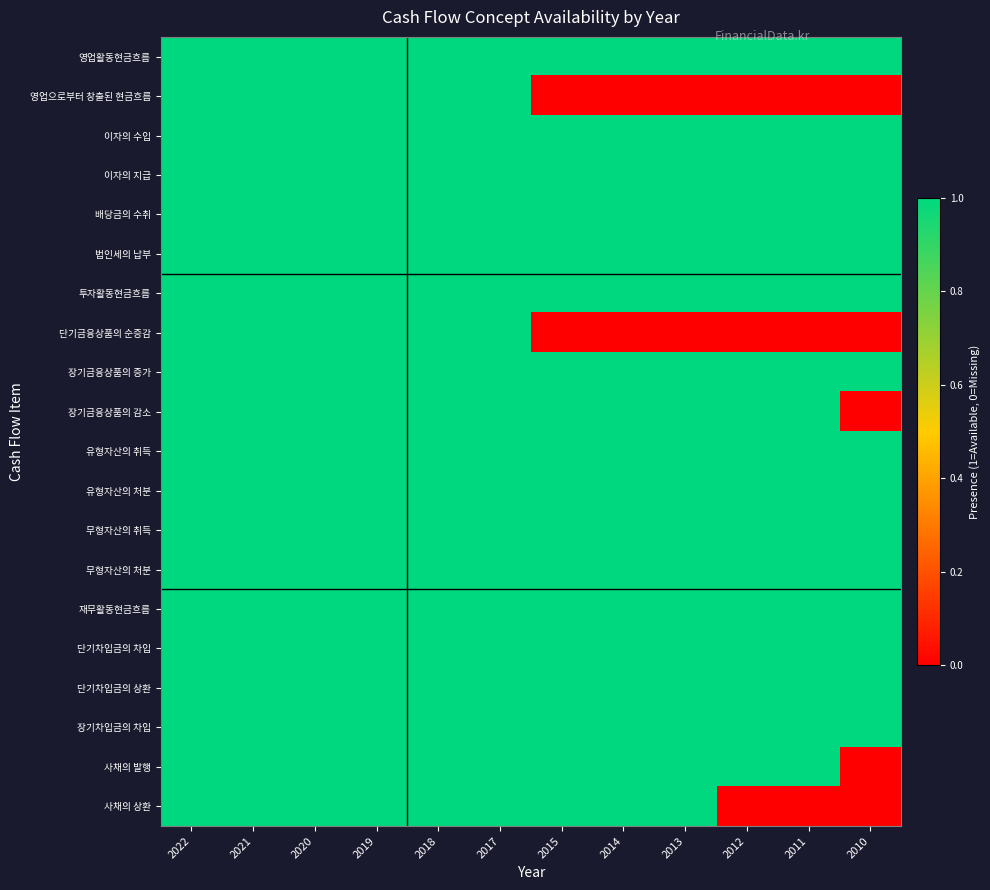

Reading right to left, what are all the values shown in this chart?

영업활동현금흐름: 2010=1	2011=1	2012=1	2013=1	2014=1	2015=1	2017=1	2018=1	2019=1	2020=1	2021=1	2022=1
영업으로부터 창출된 현금흐름: 2010=0	2011=0	2012=0	2013=0	2014=0	2015=0	2017=1	2018=1	2019=1	2020=1	2021=1	2022=1
이자의 수입: 2010=1	2011=1	2012=1	2013=1	2014=1	2015=1	2017=1	2018=1	2019=1	2020=1	2021=1	2022=1
이자의 지급: 2010=1	2011=1	2012=1	2013=1	2014=1	2015=1	2017=1	2018=1	2019=1	2020=1	2021=1	2022=1
배당금의 수취: 2010=1	2011=1	2012=1	2013=1	2014=1	2015=1	2017=1	2018=1	2019=1	2020=1	2021=1	2022=1
법인세의 납부: 2010=1	2011=1	2012=1	2013=1	2014=1	2015=1	2017=1	2018=1	2019=1	2020=1	2021=1	2022=1
투자활동현금흐름: 2010=1	2011=1	2012=1	2013=1	2014=1	2015=1	2017=1	2018=1	2019=1	2020=1	2021=1	2022=1
단기금융상품의 순증감: 2010=0	2011=0	2012=0	2013=0	2014=0	2015=0	2017=1	2018=1	2019=1	2020=1	2021=1	2022=1
장기금융상품의 증가: 2010=1	2011=1	2012=1	2013=1	2014=1	2015=1	2017=1	2018=1	2019=1	2020=1	2021=1	2022=1
장기금융상품의 감소: 2010=0	2011=1	2012=1	2013=1	2014=1	2015=1	2017=1	2018=1	2019=1	2020=1	2021=1	2022=1
유형자산의 취득: 2010=1	2011=1	2012=1	2013=1	2014=1	2015=1	2017=1	2018=1	2019=1	2020=1	2021=1	2022=1
유형자산의 처분: 2010=1	2011=1	2012=1	2013=1	2014=1	2015=1	2017=1	2018=1	2019=1	2020=1	2021=1	2022=1
무형자산의 취득: 2010=1	2011=1	2012=1	2013=1	2014=1	2015=1	2017=1	2018=1	2019=1	2020=1	2021=1	2022=1
무형자산의 처분: 2010=1	2011=1	2012=1	2013=1	2014=1	2015=1	2017=1	2018=1	2019=1	2020=1	2021=1	2022=1
재무활동현금흐름: 2010=1	2011=1	2012=1	2013=1	2014=1	2015=1	2017=1	2018=1	2019=1	2020=1	2021=1	2022=1
단기차입금의 차입: 2010=1	2011=1	2012=1	2013=1	2014=1	2015=1	2017=1	2018=1	2019=1	2020=1	2021=1	2022=1
단기차입금의 상환: 2010=1	2011=1	2012=1	2013=1	2014=1	2015=1	2017=1	2018=1	2019=1	2020=1	2021=1	2022=1
장기차입금의 차입: 2010=1	2011=1	2012=1	2013=1	2014=1	2015=1	2017=1	2018=1	2019=1	2020=1	2021=1	2022=1
사채의 발행: 2010=0	2011=1	2012=1	2013=1	2014=1	2015=1	2017=1	2018=1	2019=1	2020=1	2021=1	2022=1
사채의 상환: 2010=0	2011=0	2012=0	2013=1	2014=1	2015=1	2017=1	2018=1	2019=1	2020=1	2021=1	2022=1